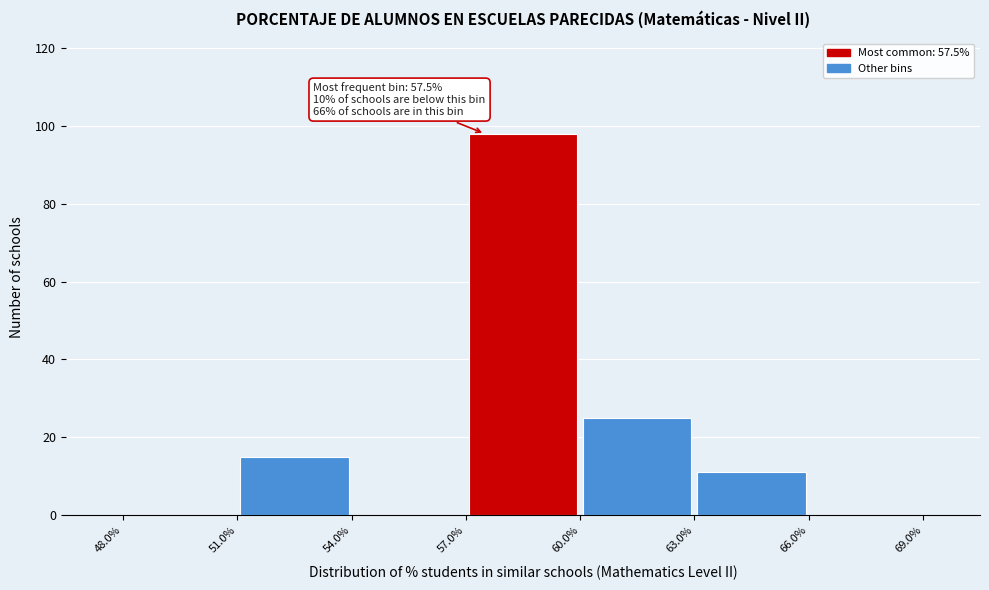

Over which range of the x-axis is the bar tallest?

57.0% to 60.0%